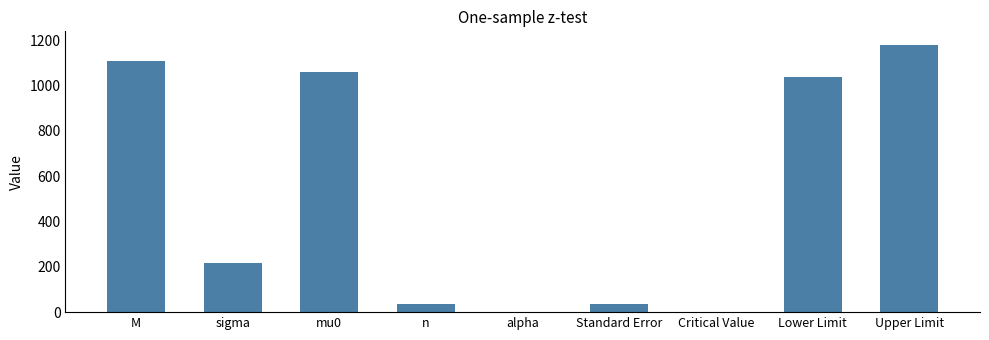

What is the greatest value displayed?

1180.9